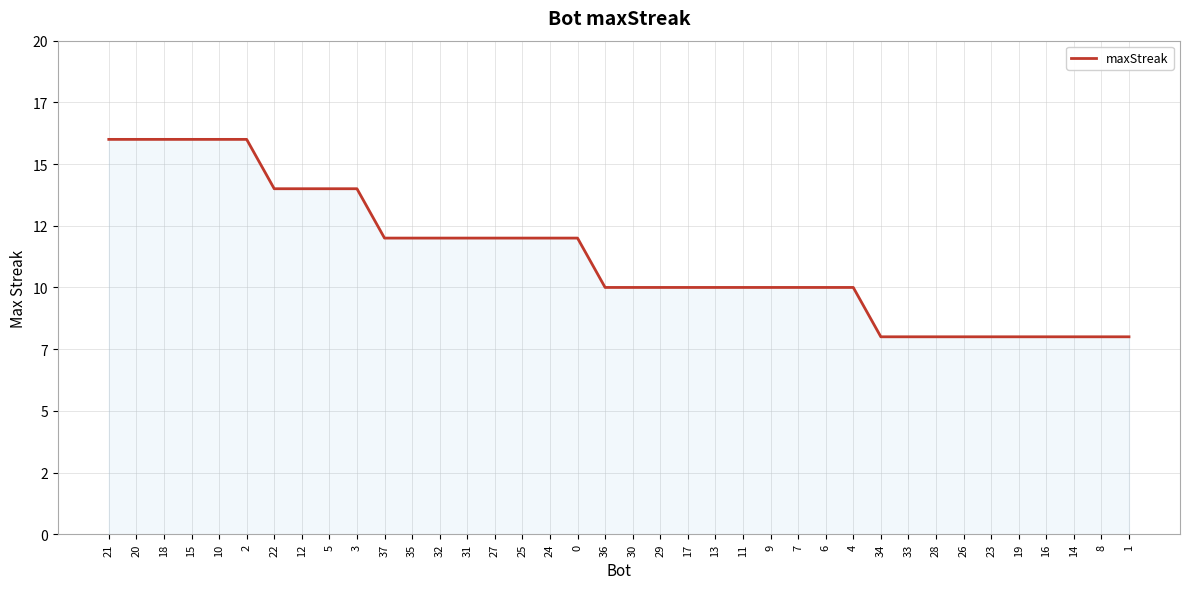

Is this an area chart (filled region under the line)?

Yes